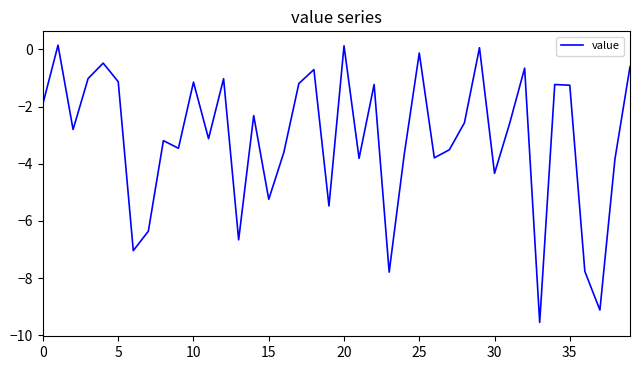

What is the sum of all values?

-125.0